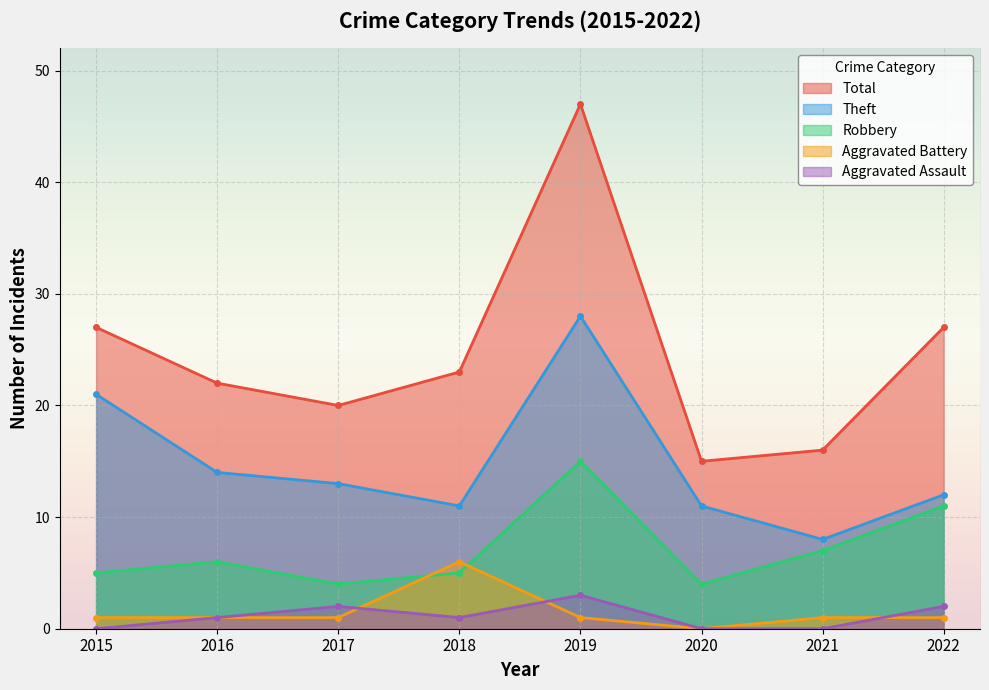

Where does the Total series first go above 23?

2015